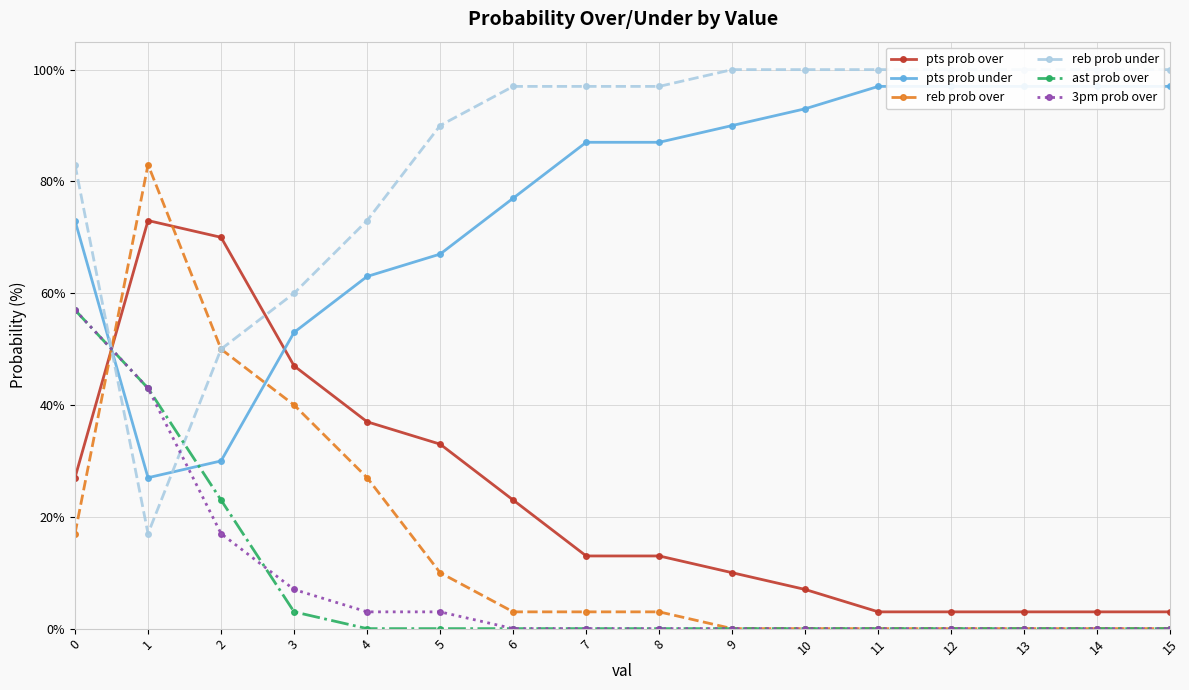

Rank the series at 5 from lowest to highest value.

ast prob over, 3pm prob over, reb prob over, pts prob over, pts prob under, reb prob under